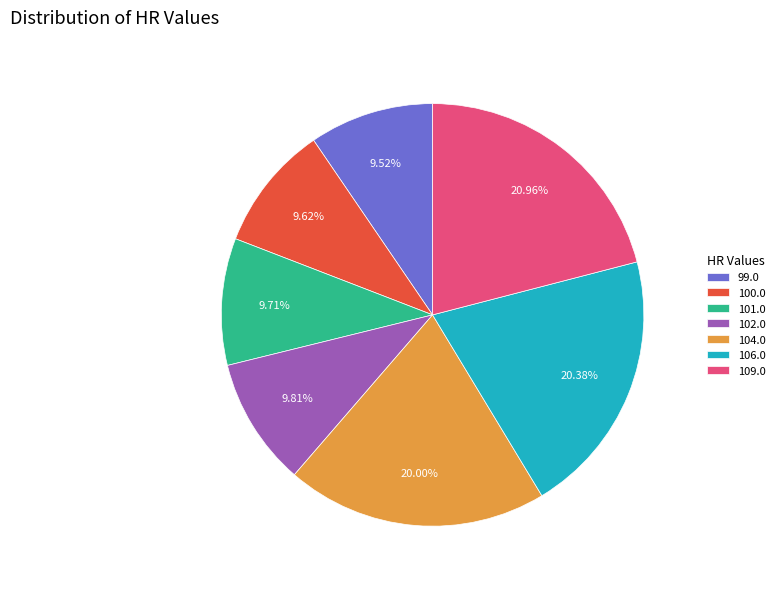

To the nearest percent, what percentage of the pie is 106.0?

20%